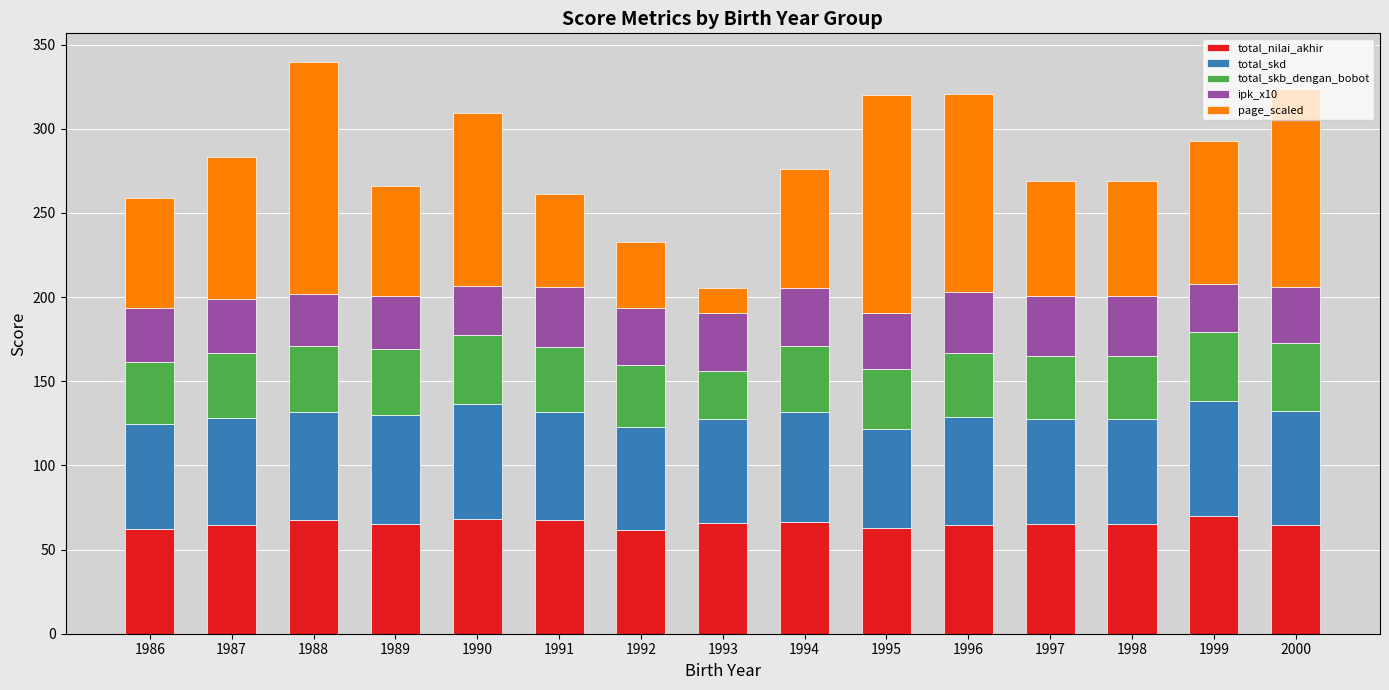

How many data points does each series have?

15